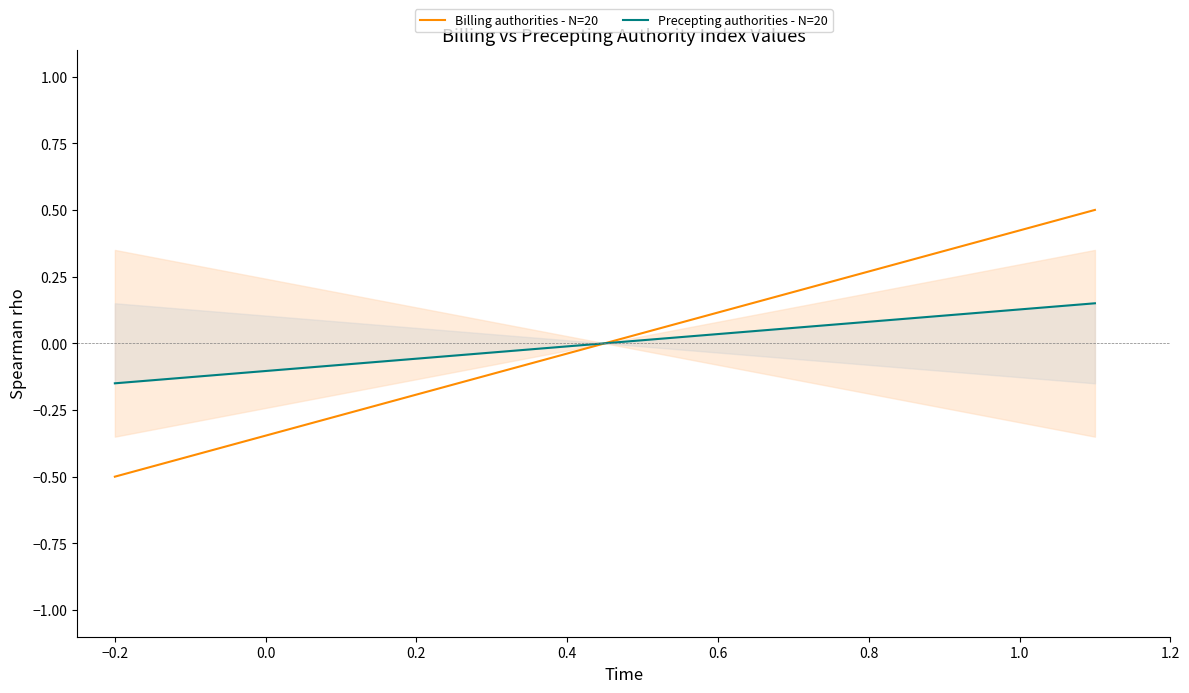

What is the maximum value for Billing authorities - N=20?

0.5